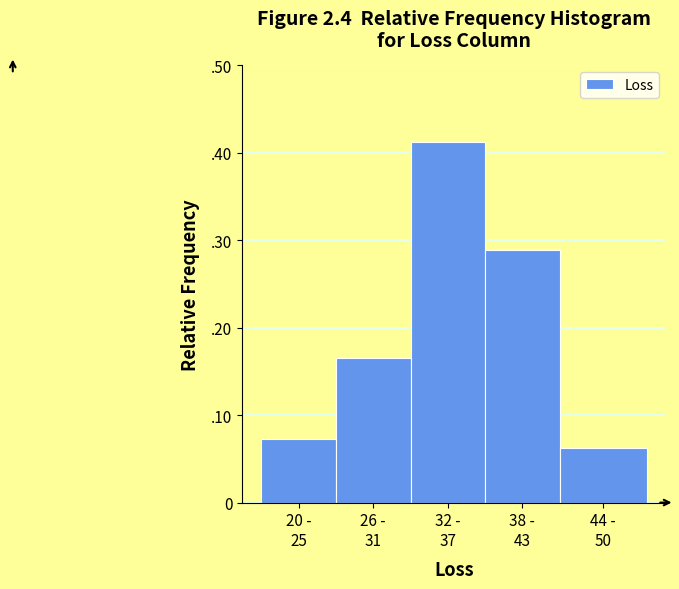

Are the bars horizontal?

No